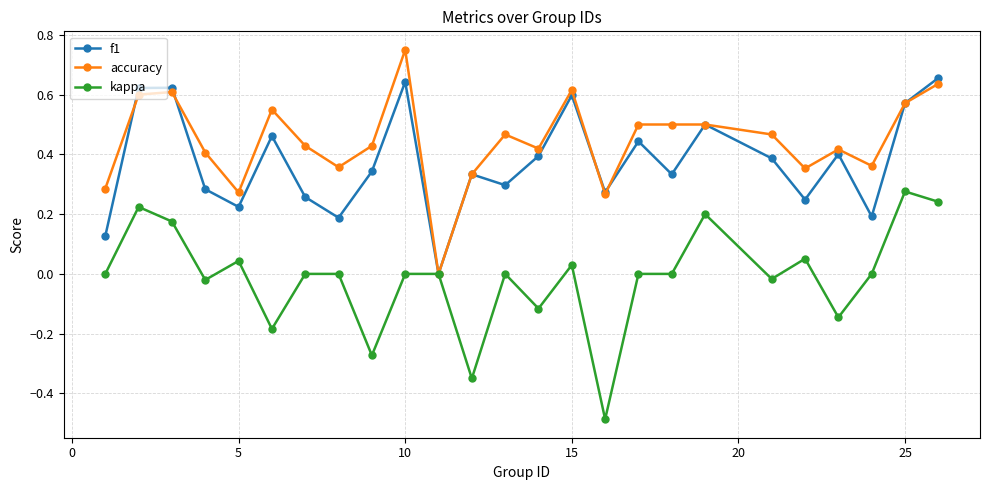

True or false: f1 has more than 2 interior local peaks.

True